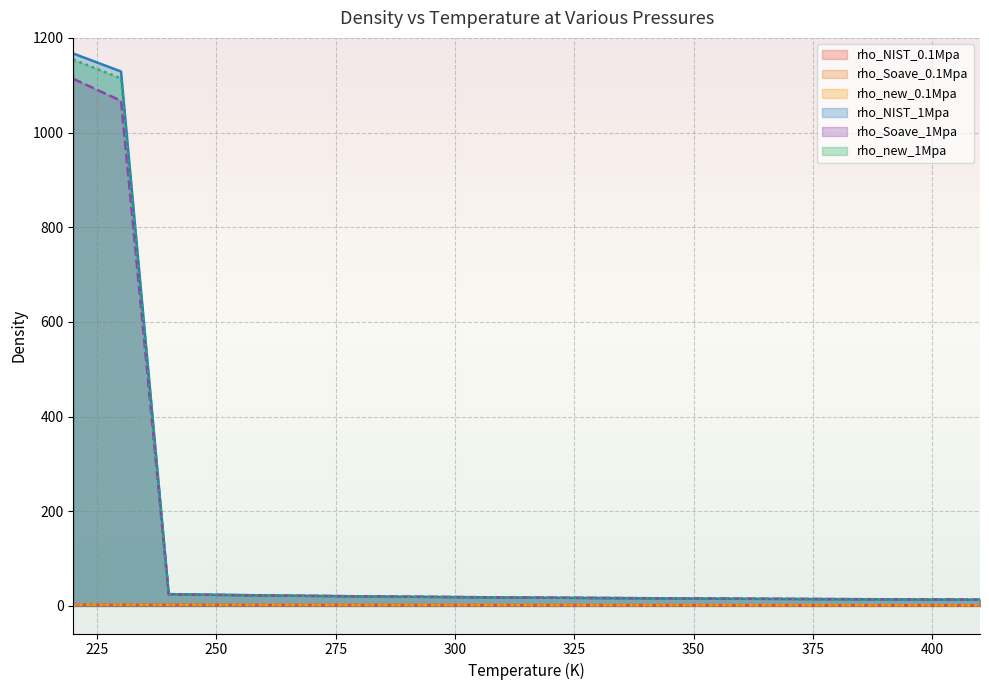

Reading left to right, what are all the values shown in this chart?

rho_NIST_0.1Mpa: 2.4	2.3	2.2	2.1	2.1	2.0	1.9	1.8	1.8	1.7	1.7	1.6	1.6	1.5	1.5	1.4	1.4	1.4	1.3	1.3
rho_Soave_0.1Mpa: 2.4	2.3	2.2	2.1	2.1	2.0	1.9	1.8	1.8	1.7	1.7	1.6	1.6	1.5	1.5	1.4	1.4	1.4	1.3	1.3
rho_new_0.1Mpa: 2.4	2.3	2.2	2.1	2.1	2.0	1.9	1.8	1.8	1.7	1.7	1.6	1.6	1.5	1.5	1.4	1.4	1.4	1.3	1.3
rho_NIST_1Mpa: 1167.0	1129.0	24.9	23.4	22.2	21.1	20.2	19.3	18.6	17.9	17.2	16.6	16.1	15.6	15.1	14.7	14.2	13.8	13.5	13.1
rho_Soave_1Mpa: 1113.5	1067.0	24.4	23.2	22.1	21.2	20.3	19.4	18.7	18.0	17.4	16.8	16.2	15.7	15.3	14.8	14.4	14.0	13.6	13.3
rho_new_1Mpa: 1154.2	1114.5	24.6	23.3	22.2	21.2	20.3	19.5	18.7	17.9	17.3	16.7	16.1	15.6	15.1	14.7	14.3	13.9	13.5	13.1